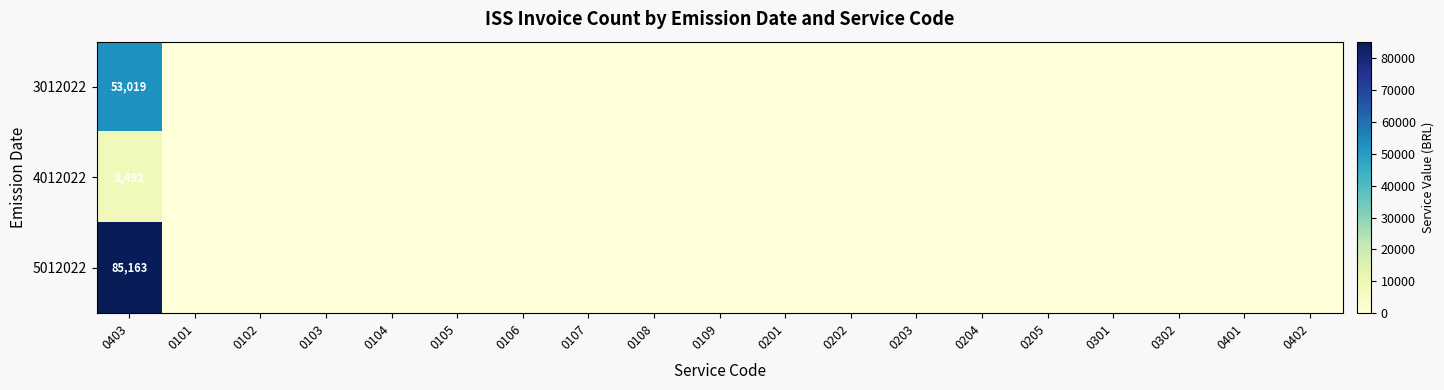

What is the total value across all series at 0403?

146674